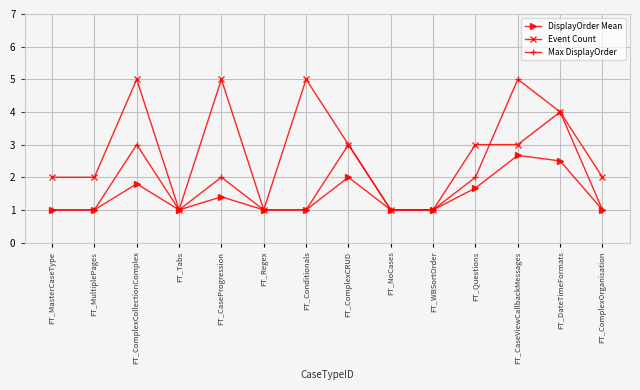

The value of Max DisplayOrder at FT_CaseViewCallbackMessages is 7.7. True or false?

False